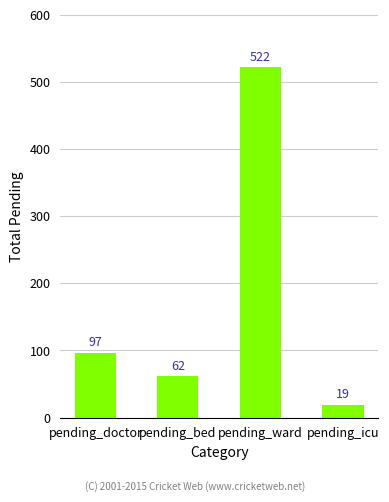

The value at pending_bed is 62. True or false?

True